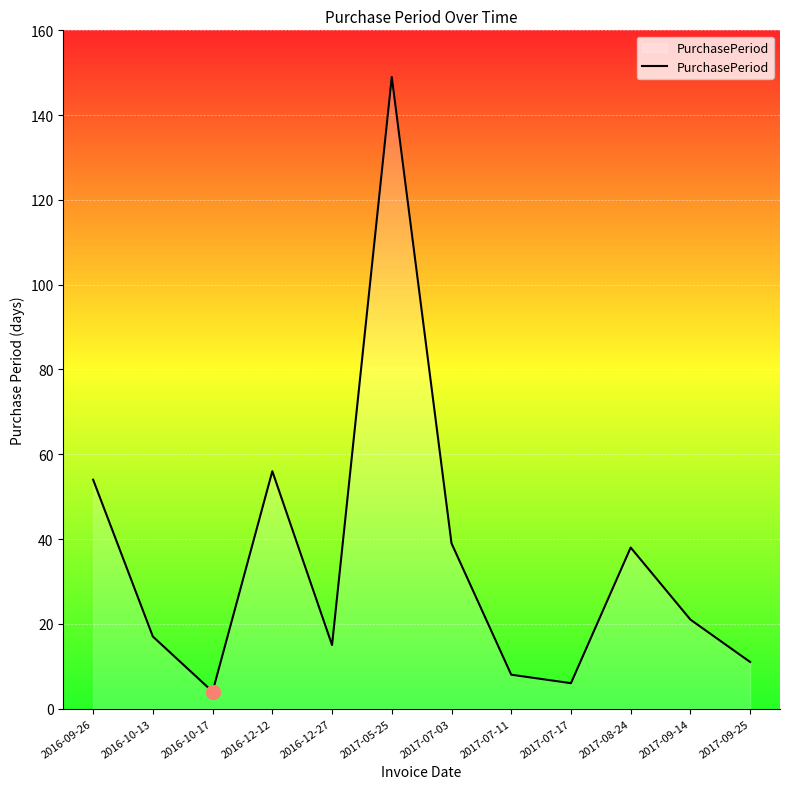

What is the ratio of the value at 2017-07-17 to the value at 2016-12-27?

0.4